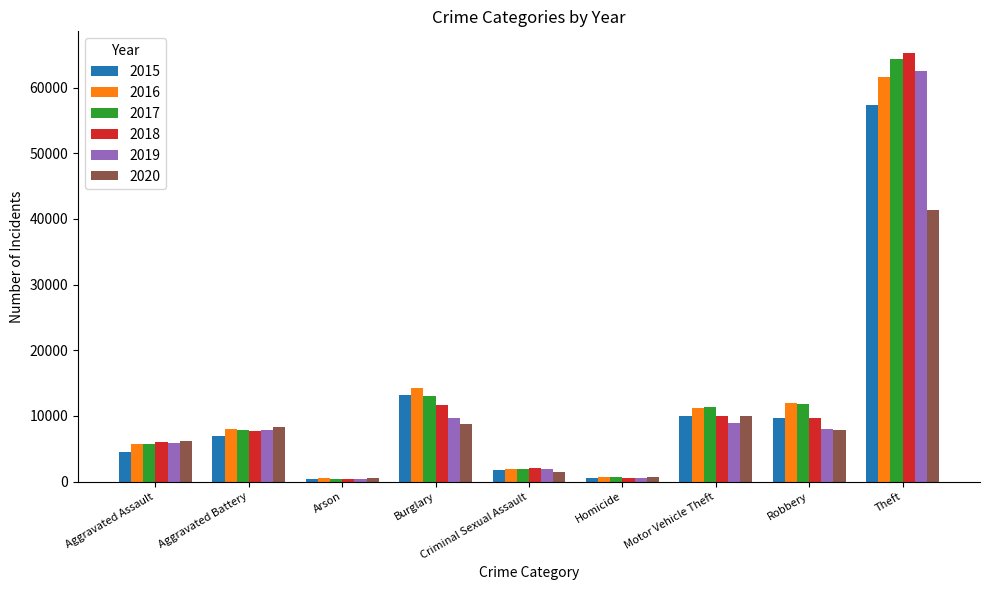

The 2018 series shows 13845 at Aggravated Battery. True or false?

False